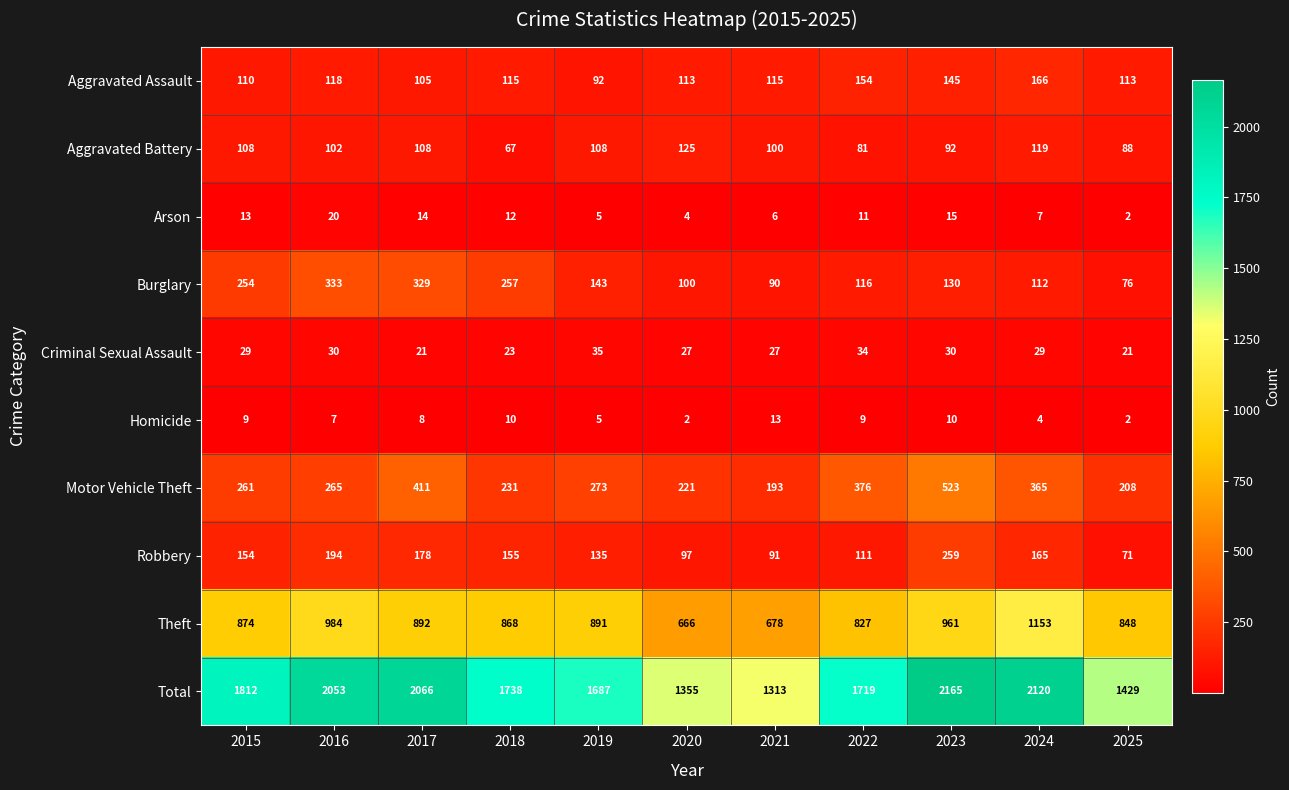

Between 2016 and 2021, which series saw the biggest shift?

Total